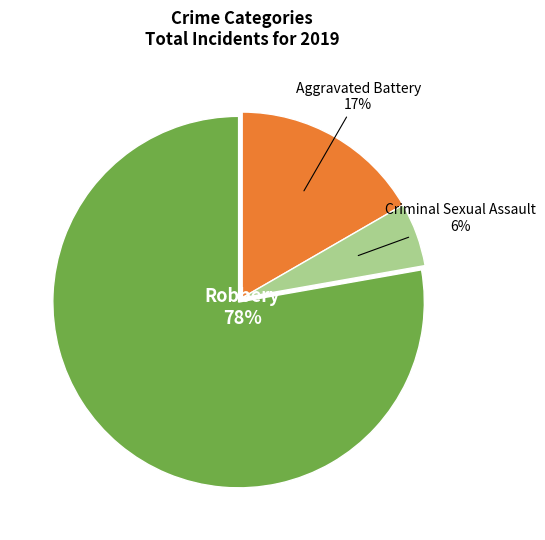

What percentage is the Criminal Sexual Assault slice, to the nearest percent?

6%